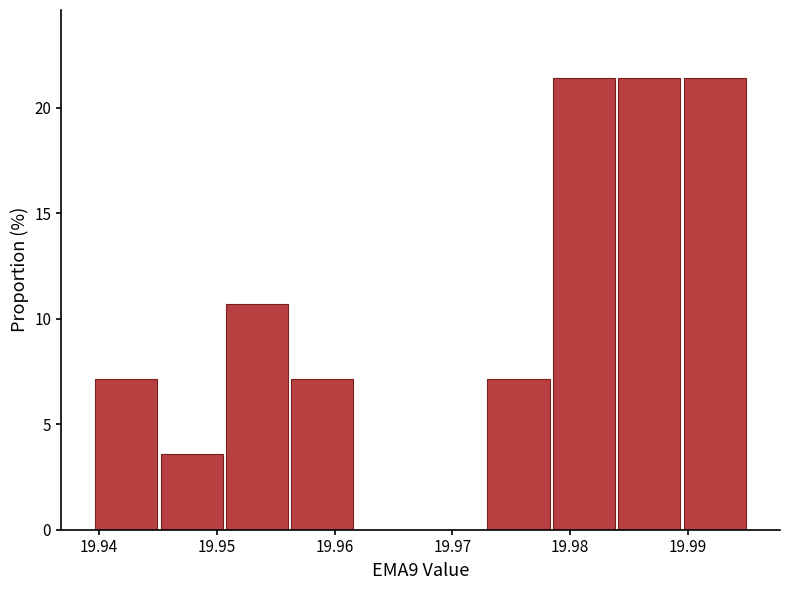

Reading left to right, transcribe this chart: for each bar, give the range it covers on the x-axis and its height. Neither the bar edges nor the heights are printed on the chart, so give them approximately, as read against the axes.

19.940 to 19.945: 7.0
19.945 to 19.951: 3.5
19.951 to 19.956: 10.5
19.956 to 19.962: 7.0
19.962 to 19.967: 0
19.967 to 19.973: 0
19.973 to 19.978: 7.0
19.978 to 19.984: 21.5
19.984 to 19.989: 21.5
19.989 to 19.995: 21.5